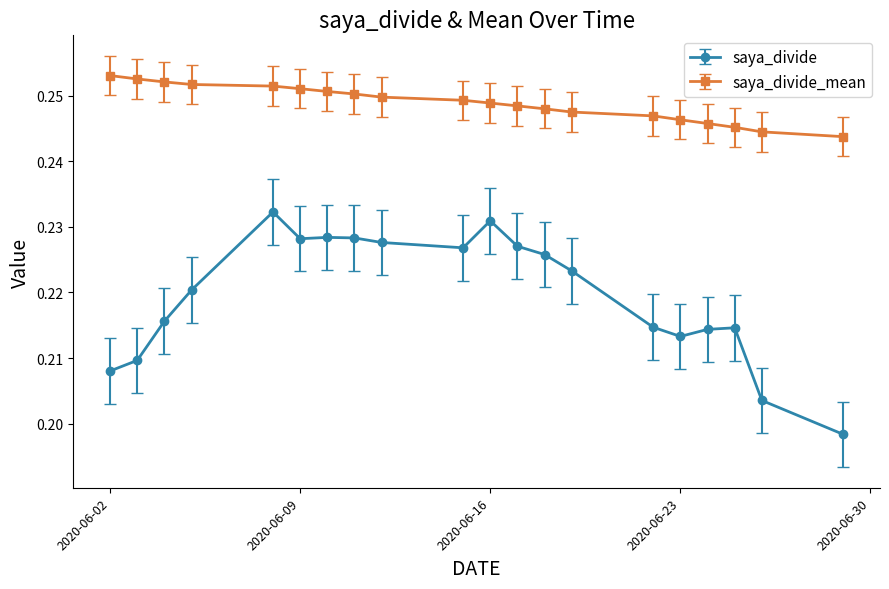

Where is saya_divide_mean nearest to the value 0?

2020-06-29